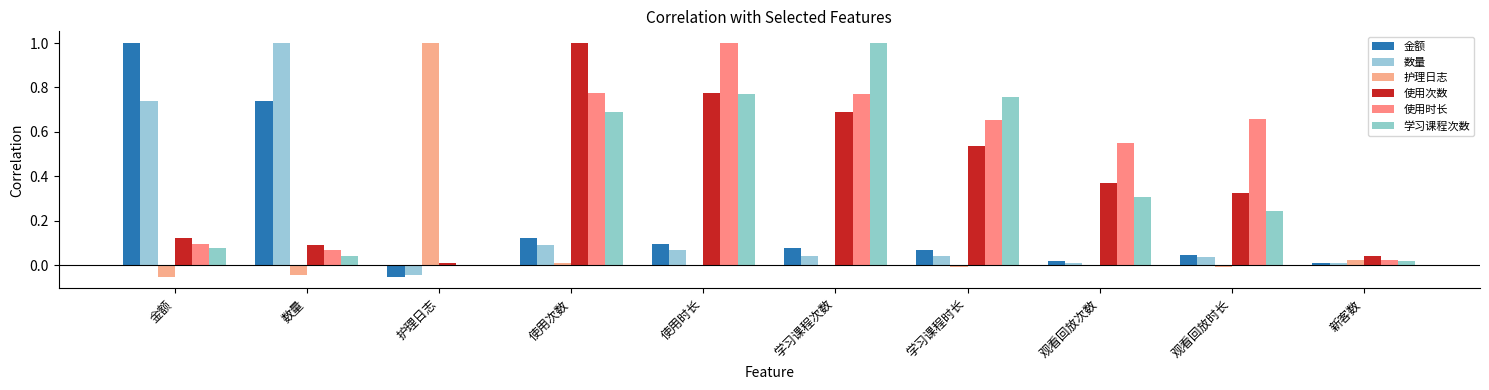

What is the label of the 5th bar from the left?

使用时长